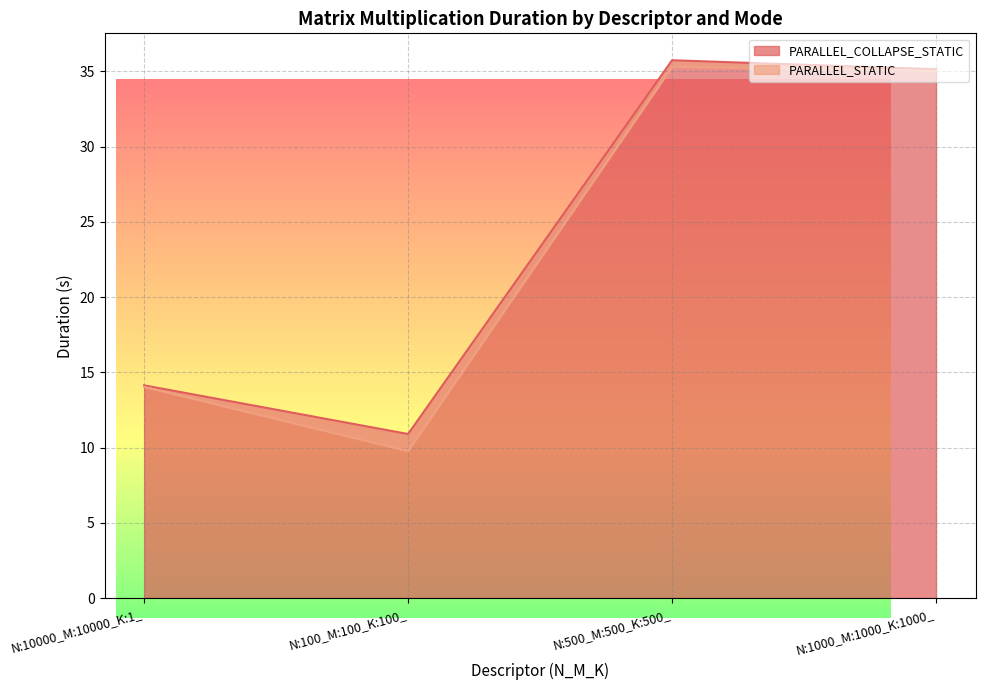

The value of PARALLEL_STATIC at N:10000_M:10000_K:1_ is 5.9. True or false?

False